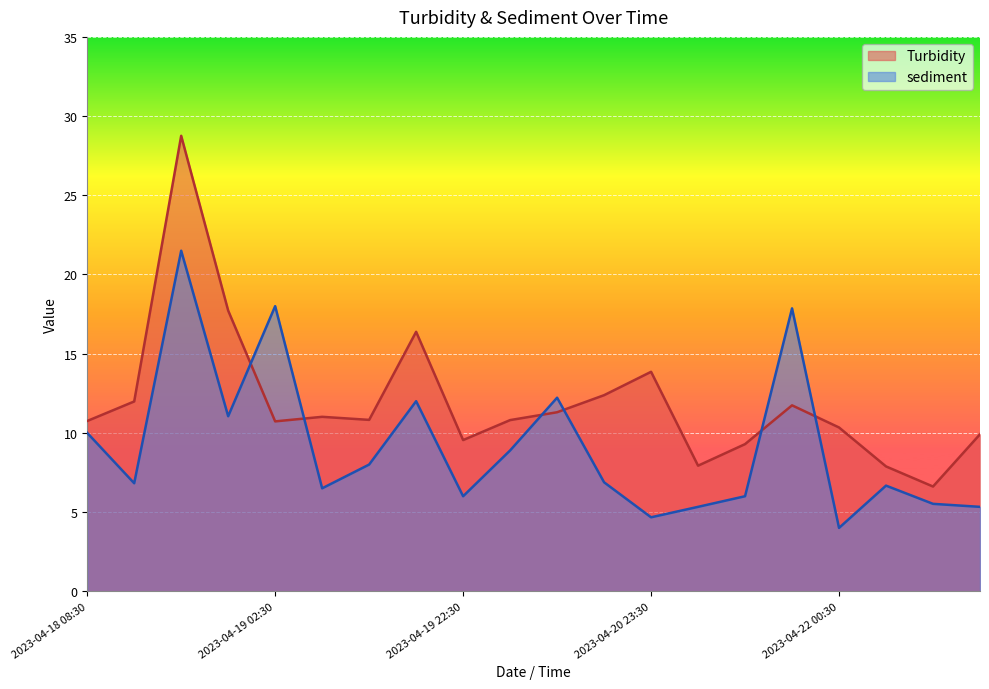

True or false: sediment has a value of 4.0 at 2023-04-22 00:30.

True